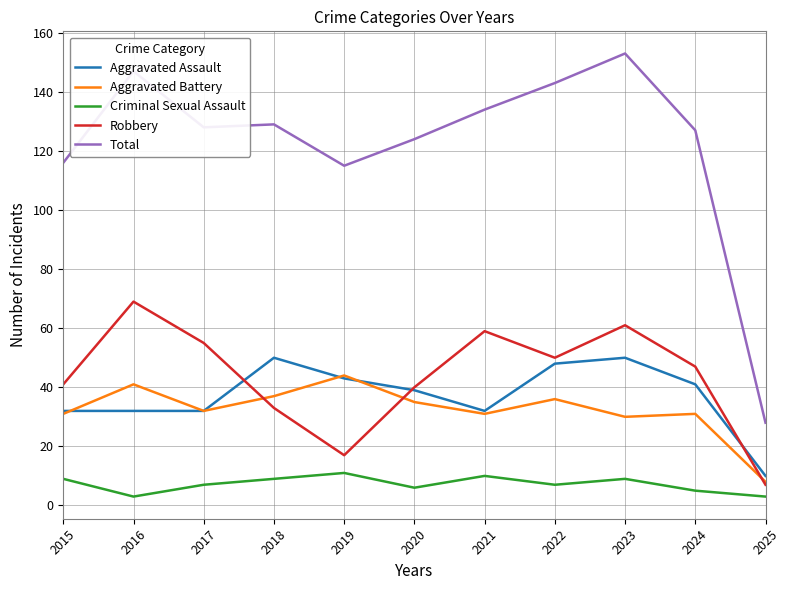

The value of Aggravated Assault at 2020 is 51. True or false?

False